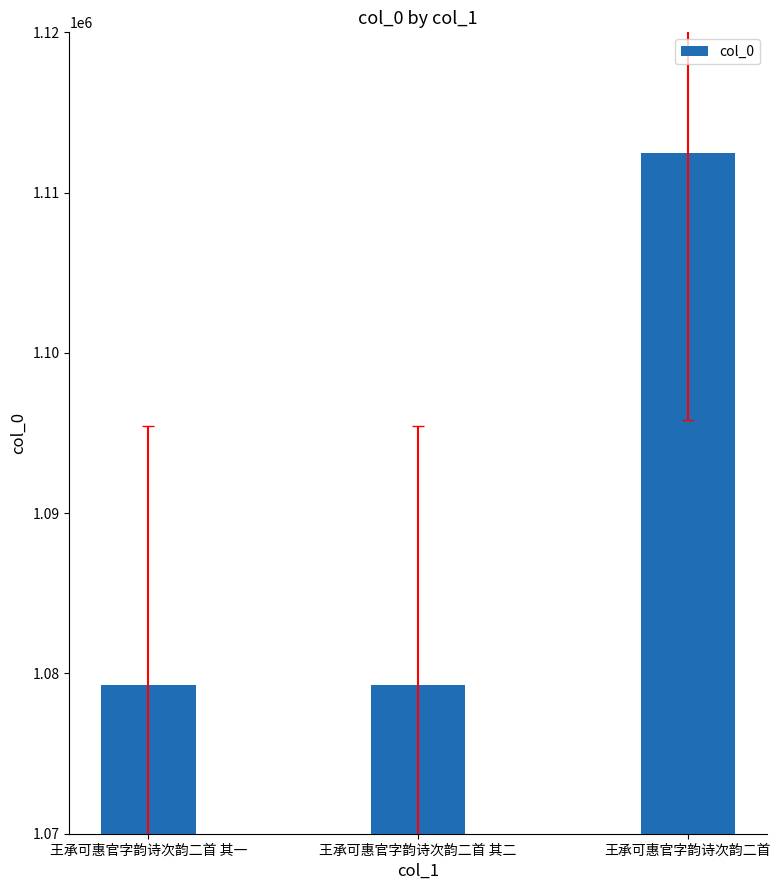

How many values are below 1079264?

1